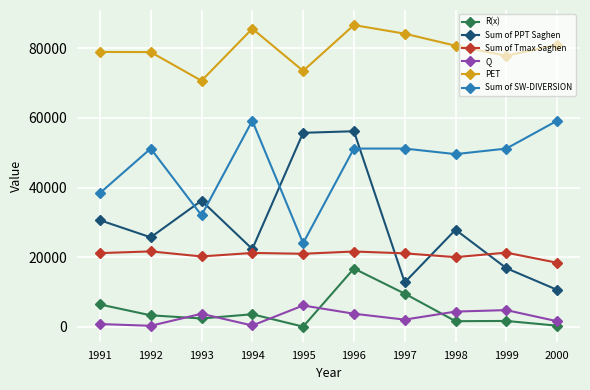

What value does the Sum of Tmax Saghen series have at 1996?

21604.0